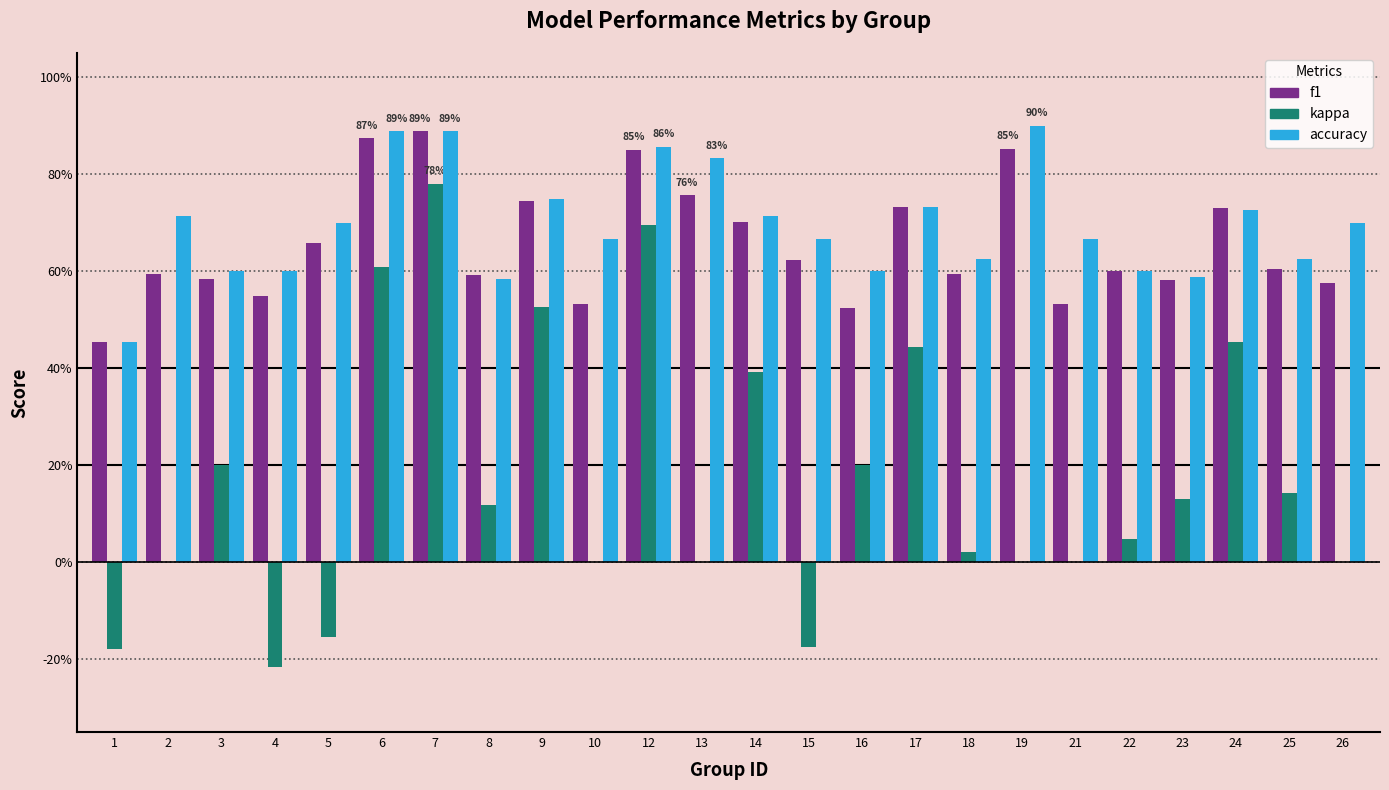

Does the chart contain stacked bars?

No